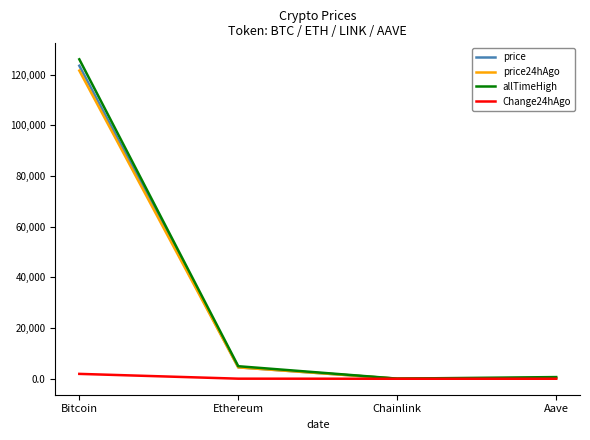

Which category has the highest value across all series?

Bitcoin